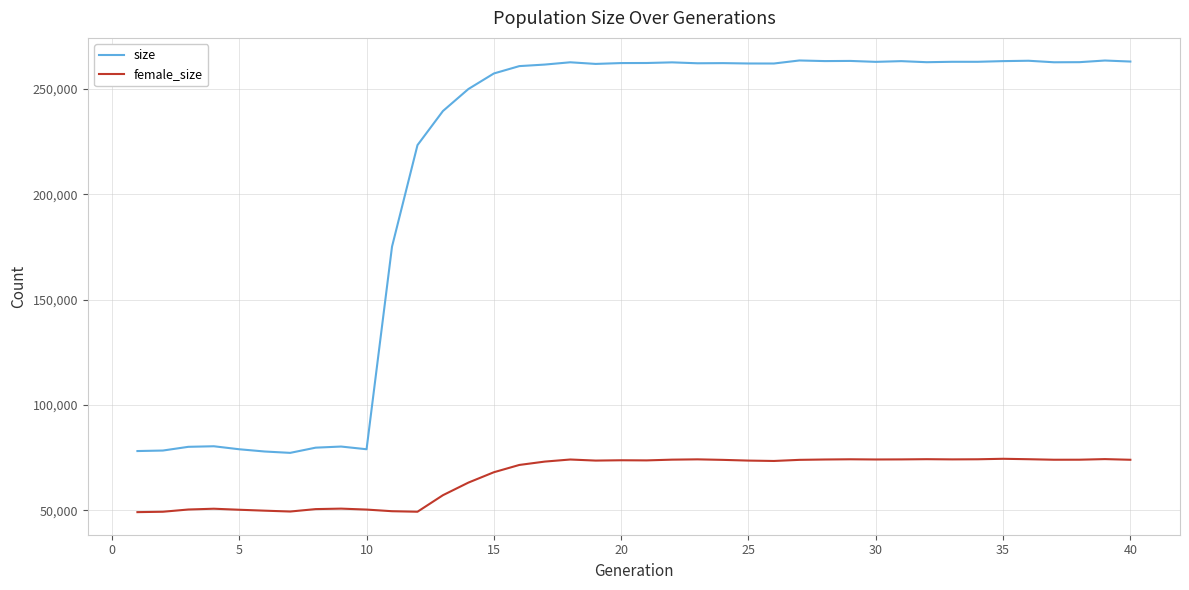

What is the lowest value of the size series?

77233